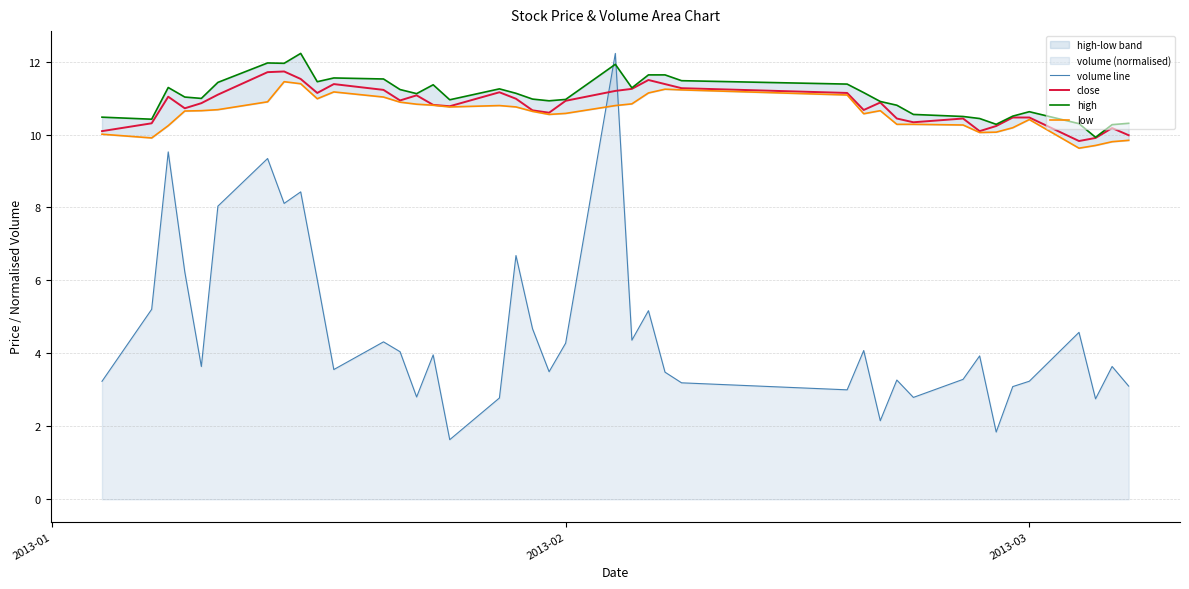

What is the highest value of the volume line series?

12.2